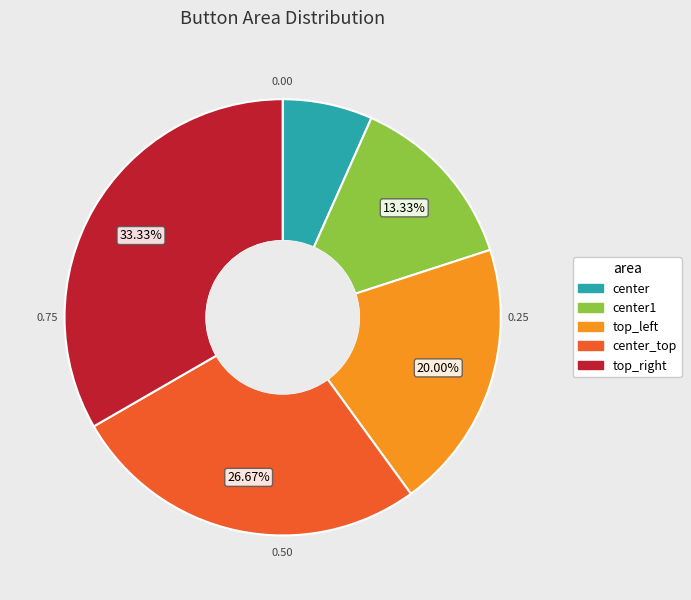

Is it true that top_left is 20% of the pie?

True